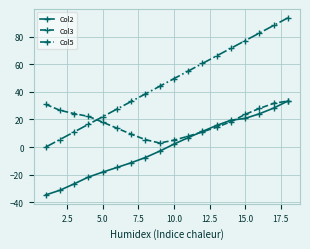

What is the value of the Col2 point at the 17th from the left?

28.2